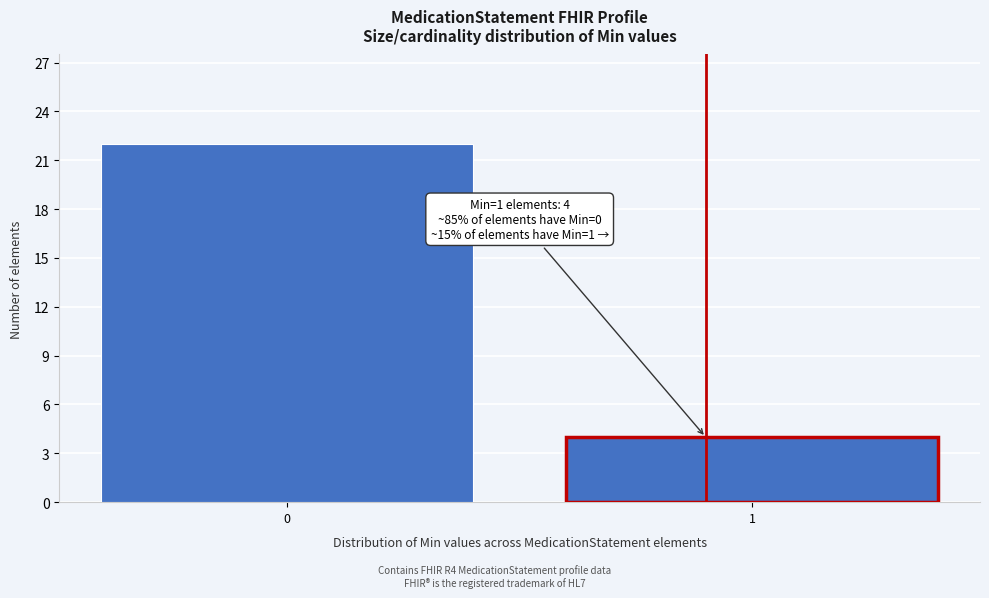

Reading left to right, transcribe all the data shown in this chart.

22	4